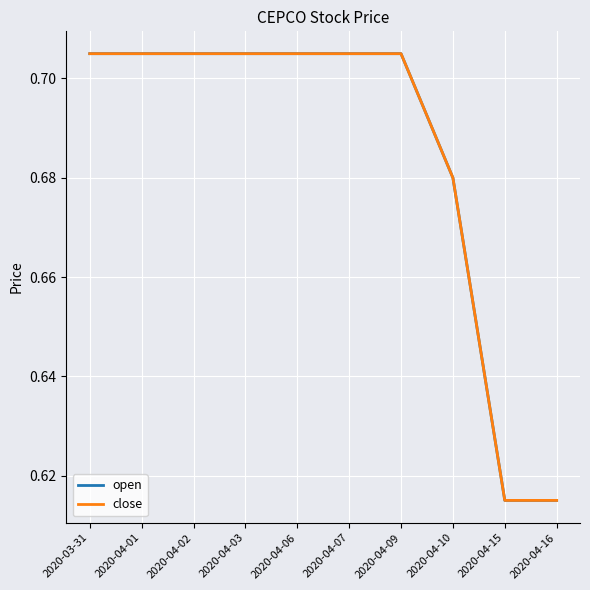

Is this an area chart (filled region under the line)?

No